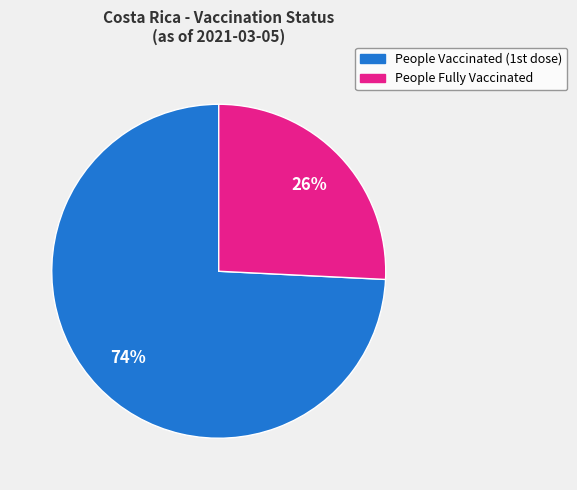

To the nearest percent, what portion does People Fully Vaccinated represent?

26%